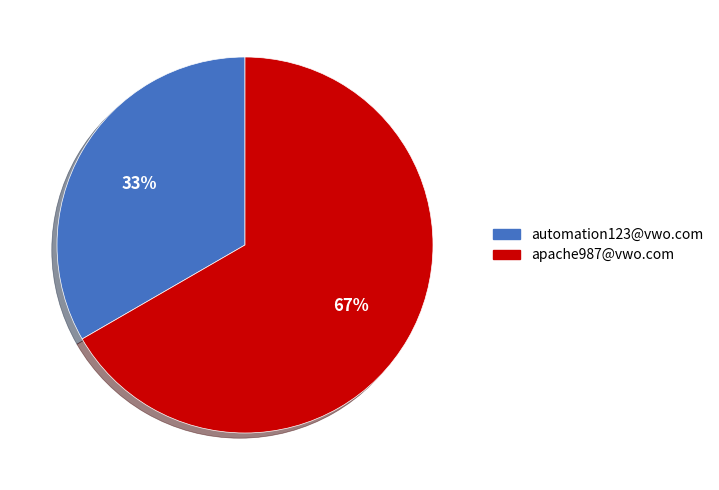

Rank the categories by value from highest to lowest.

apache987@vwo.com, automation123@vwo.com